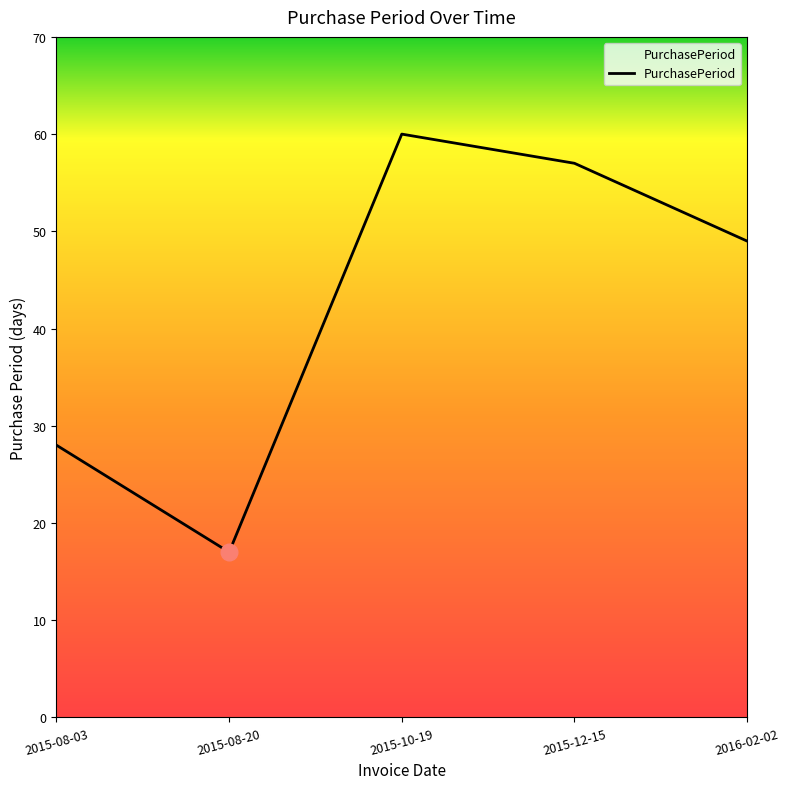

What is the ratio of the value at 2015-08-20 to the value at 2015-08-03?

0.6